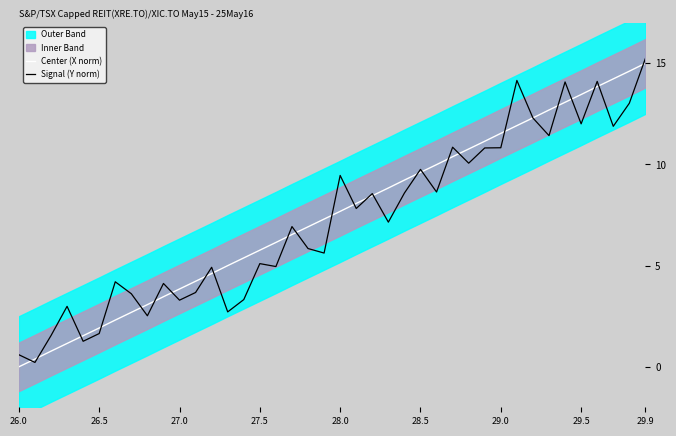

Is it true that Center (X norm) equals 13.5 at 29.5?

True